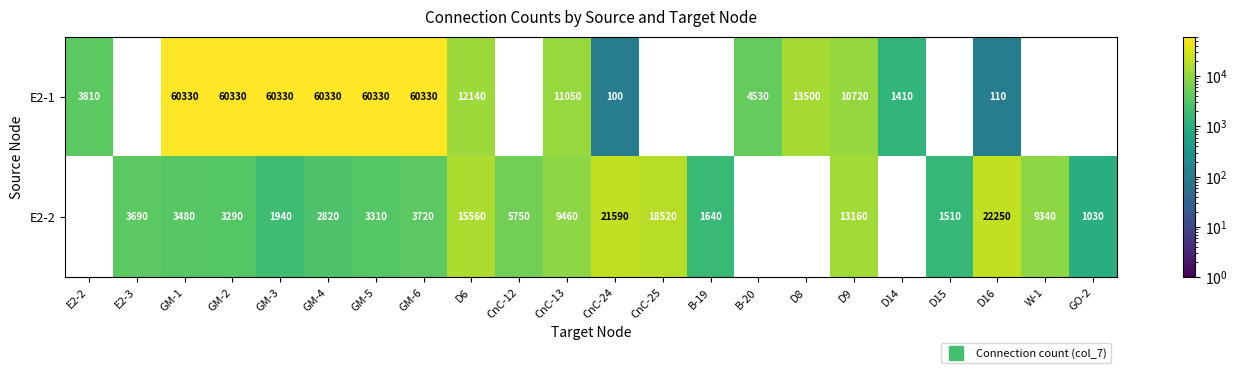

At how many categories does at least one series exceed 51839?

6